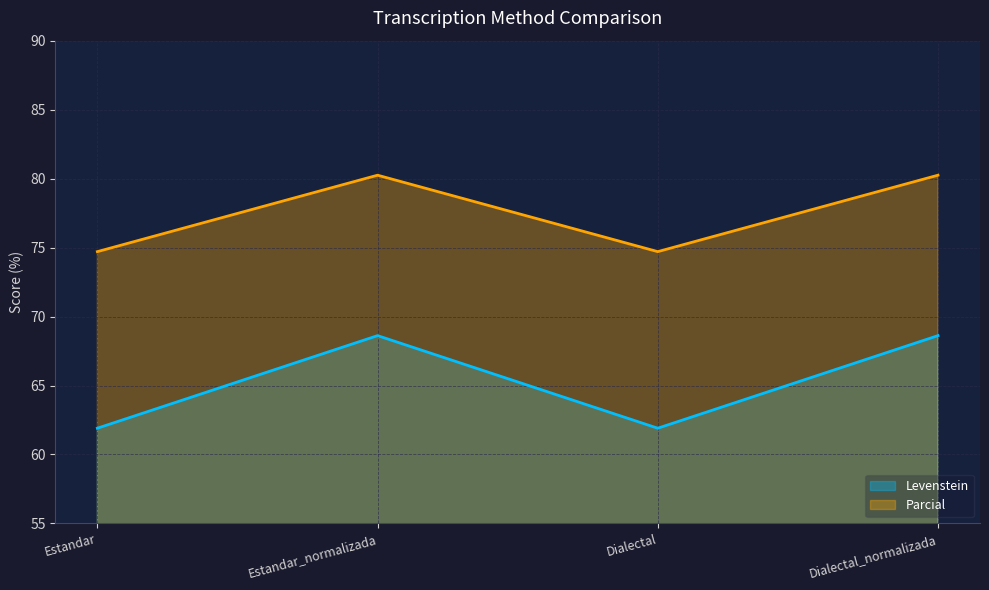

True or false: Parcial and Levenstein intersect in this chart.

False